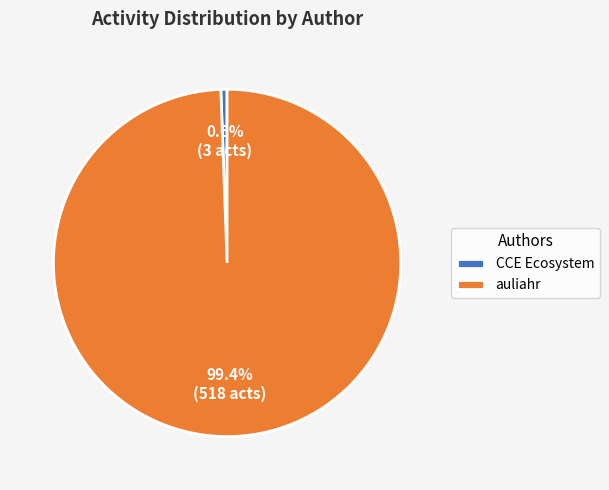

Combined, what portion of the pie is CCE Ecosystem and auliahr?

100.0%